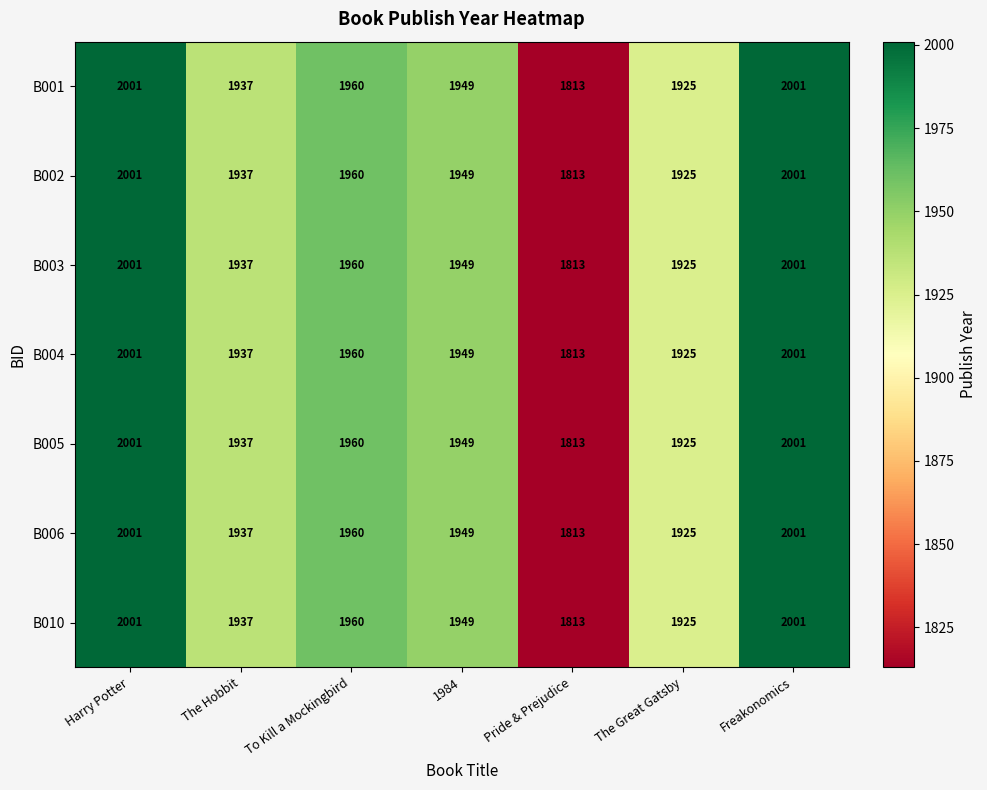

What is the minimum value for B002?

1813